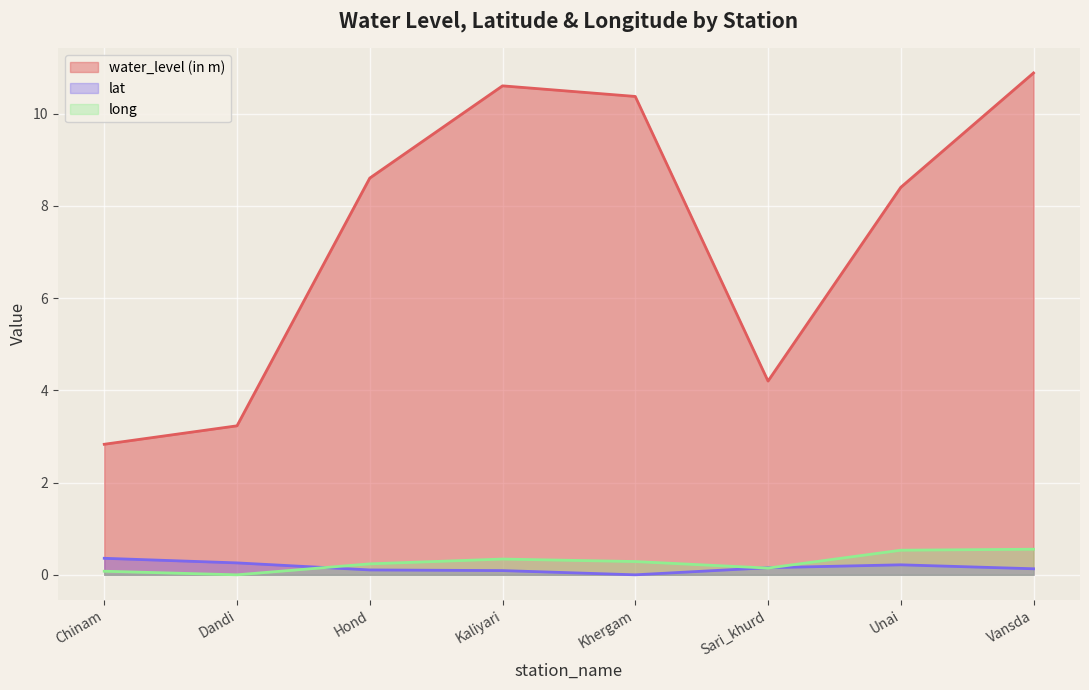

What is the total value across all series at Vansda?

11.6